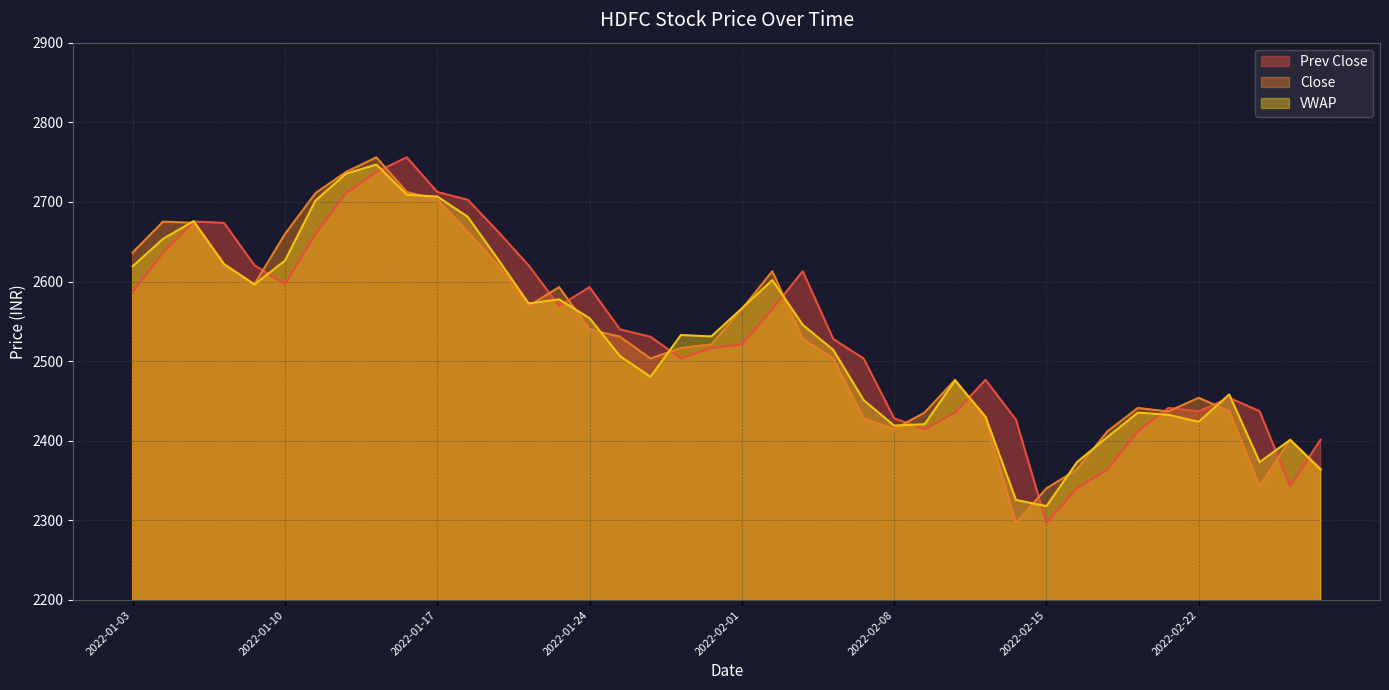

Where is the first local maximum for VWAP?

2022-01-05